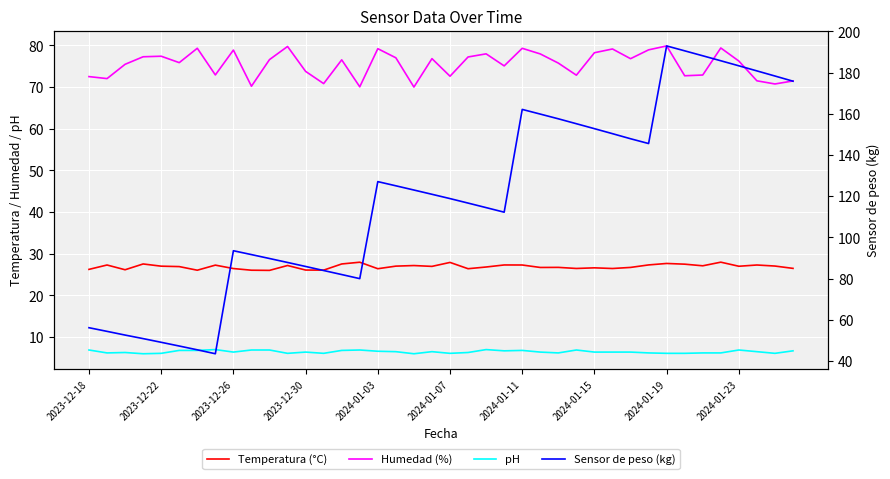

What is the maximum value for Humedad (%)?

79.9